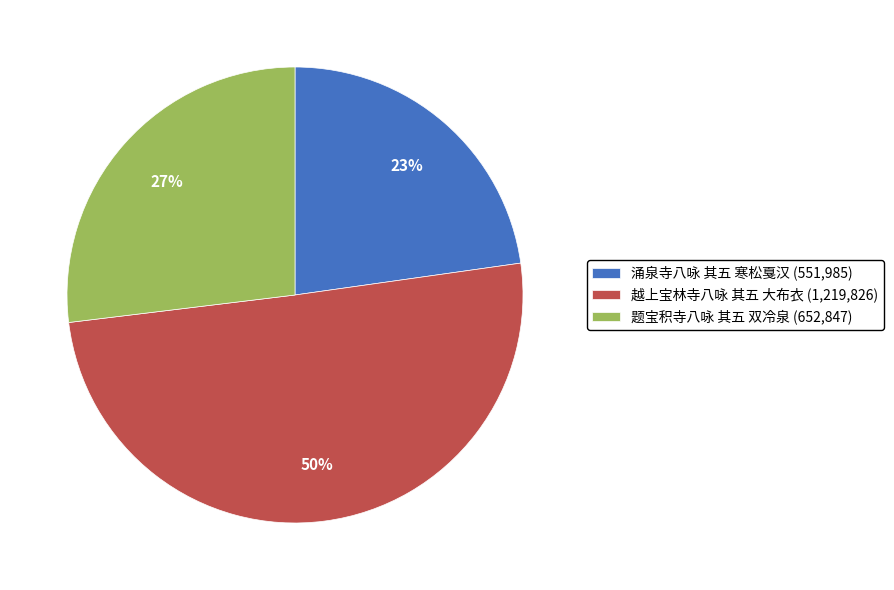

What percentage is the 题宝积寺八咏 其五 双冷泉 slice, to the nearest percent?

27%